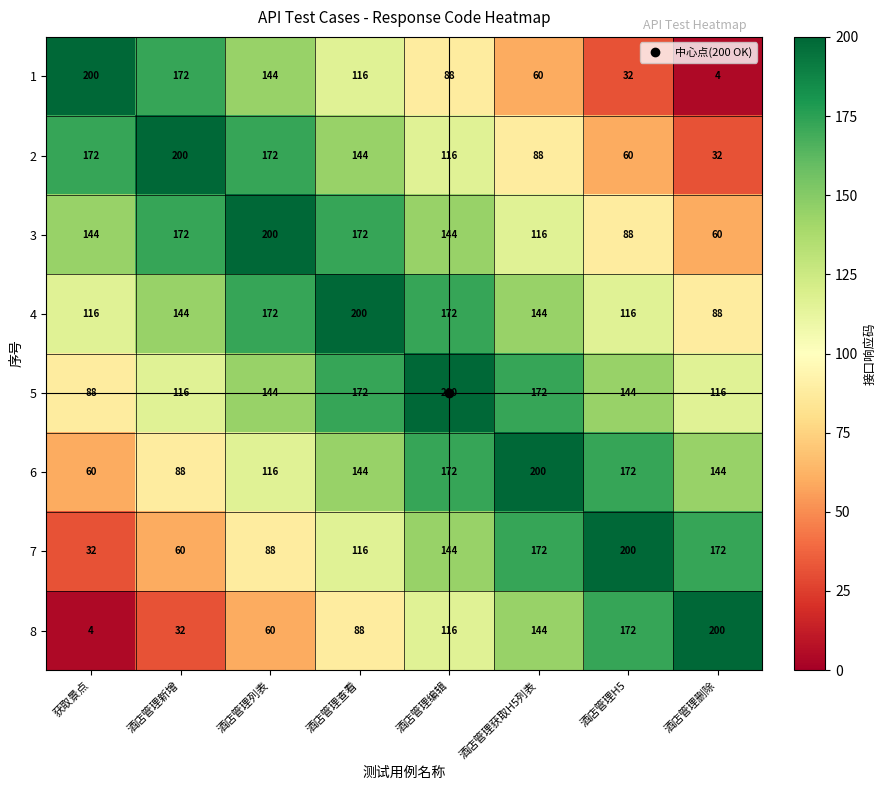

The value of 1 at 酒店管理H5 is 32. True or false?

True